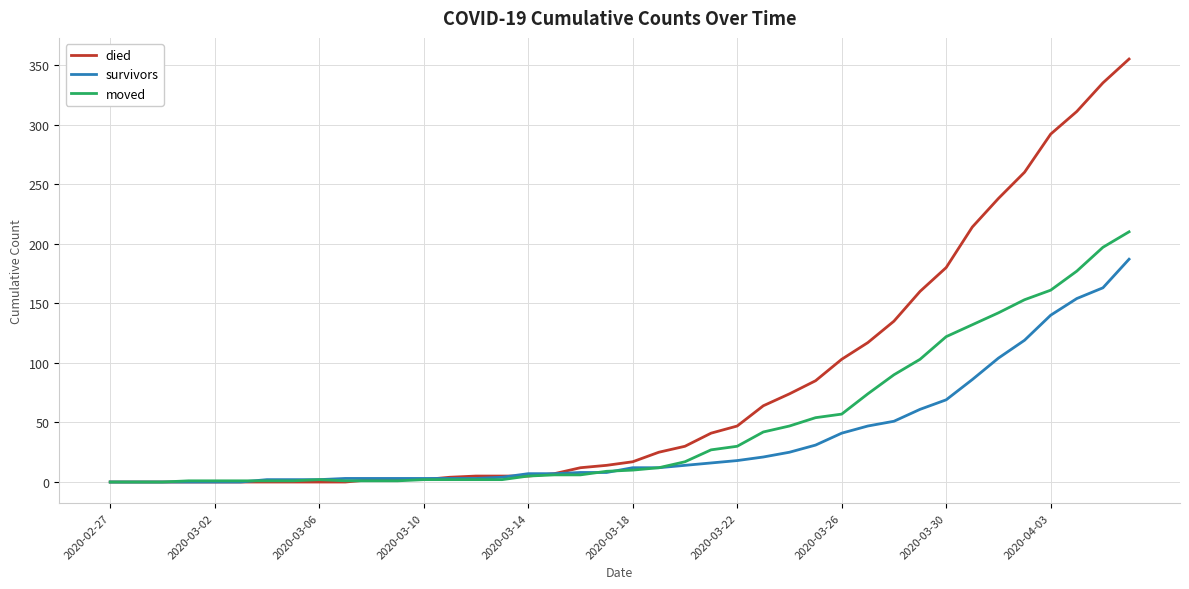

Which series has the widest spread of values?

died